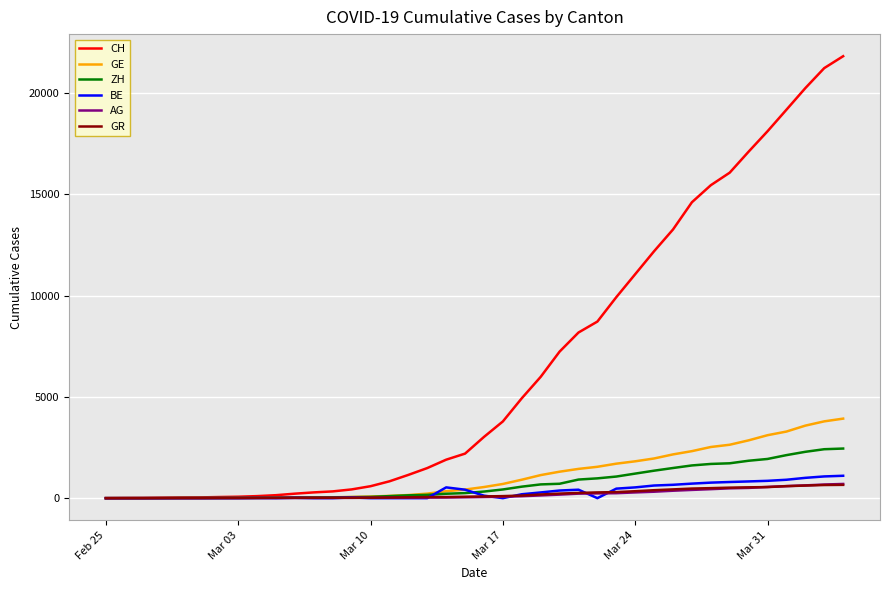

Which series has the largest total across all categories?

CH